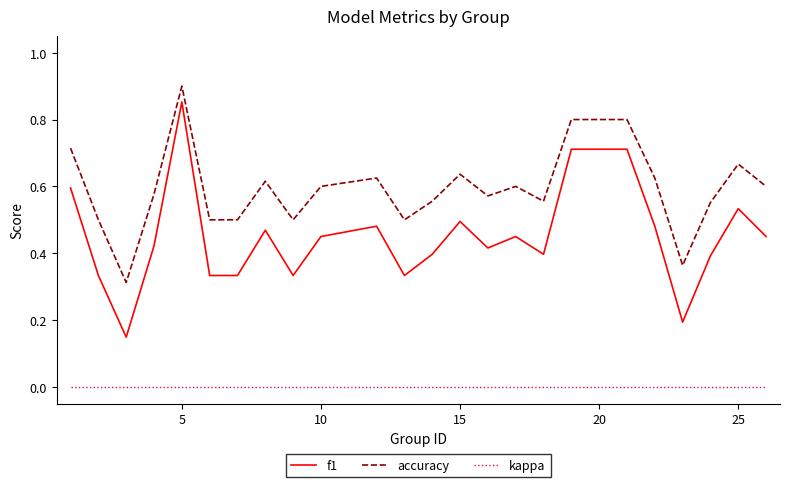

Which series has the widest spread of values?

f1